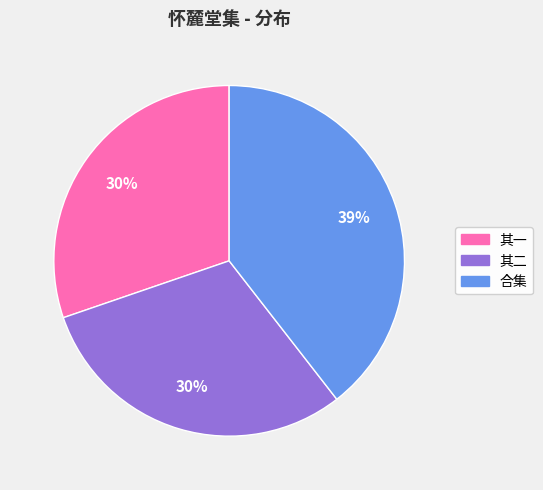

Is there a majority slice in this chart?

No